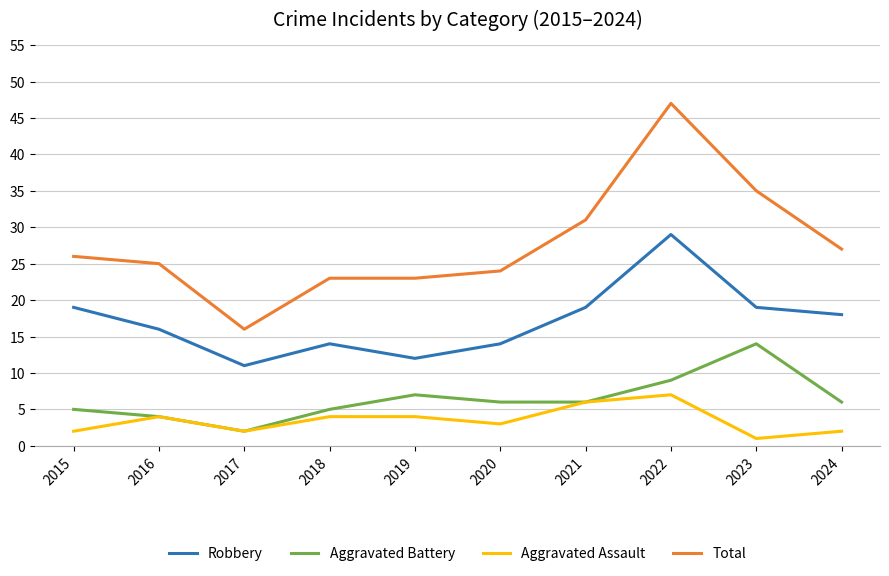

What is the highest value of the Aggravated Battery series?

14